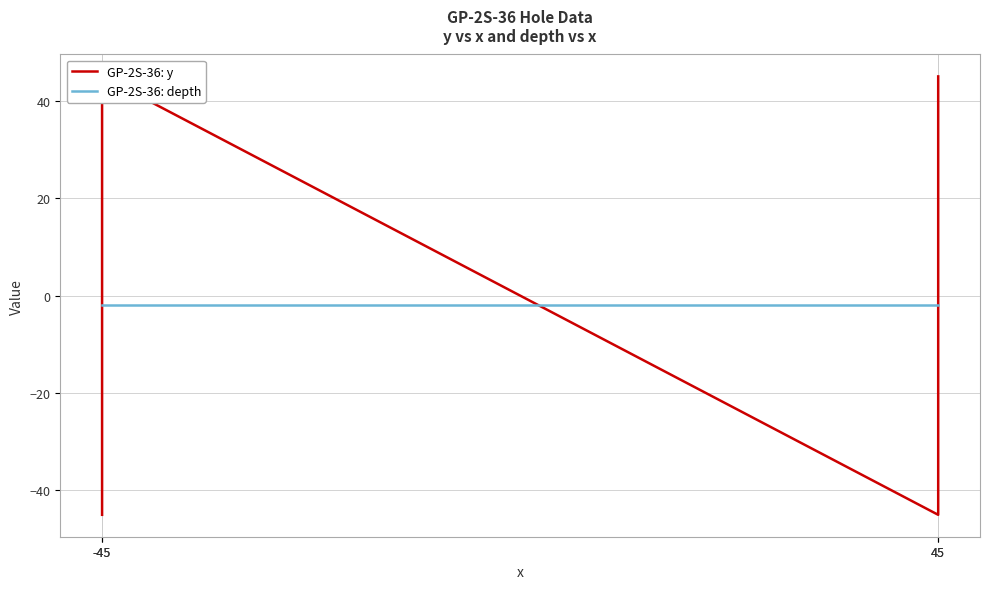

At -45, list the series in order from smallest to largest.

GP-2S-36: y, GP-2S-36: depth